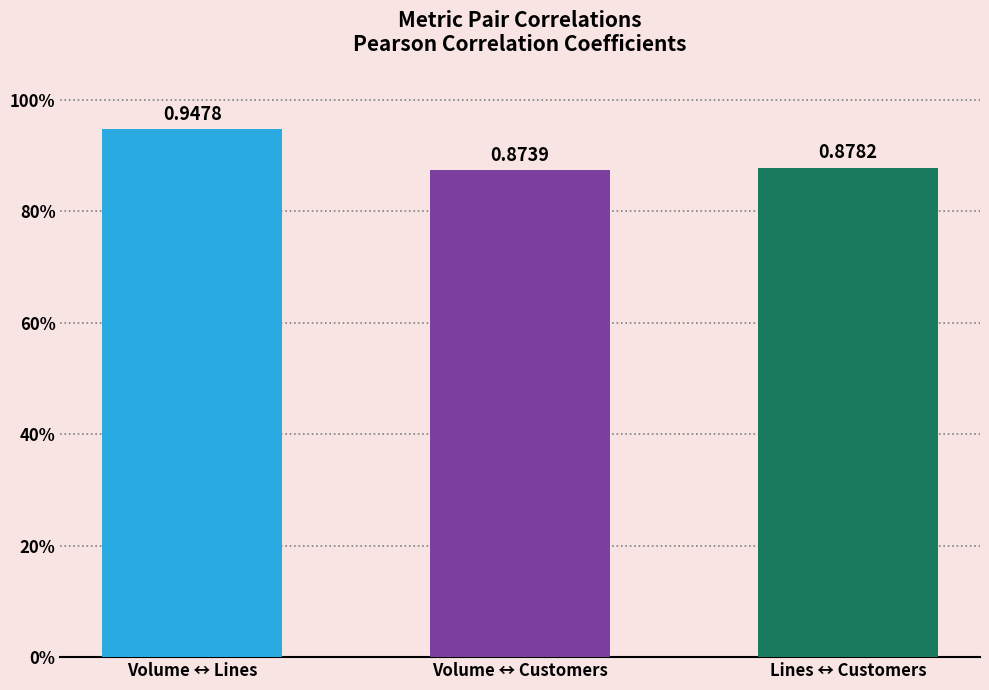

At which category does the chart reach its minimum across all series?

Volume ↔ Customers